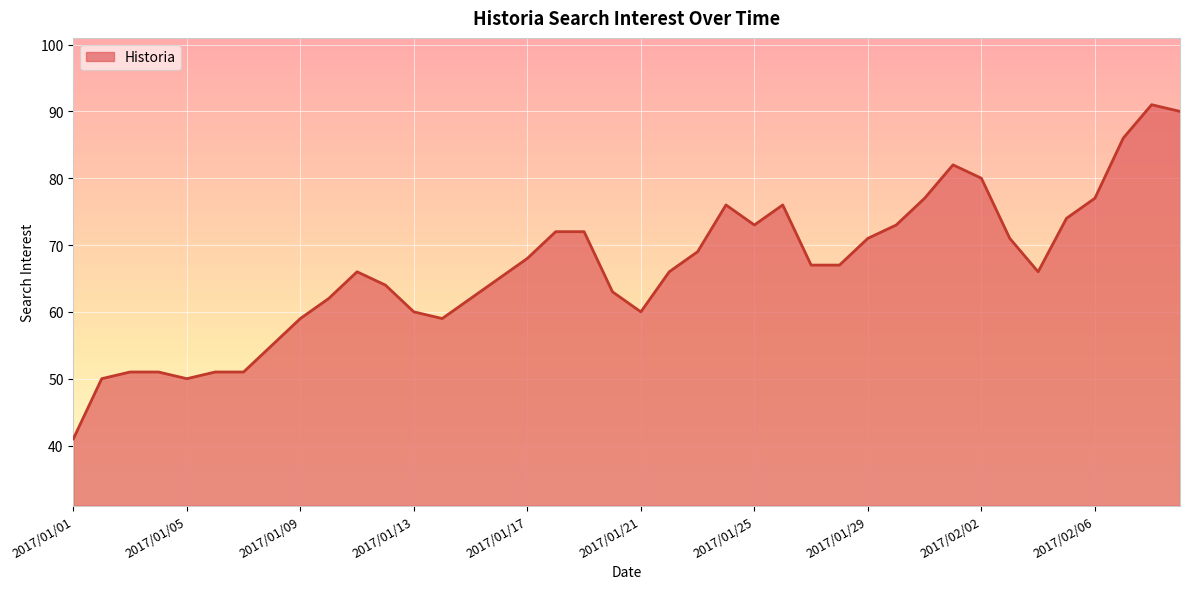

What is the greatest value displayed?

91